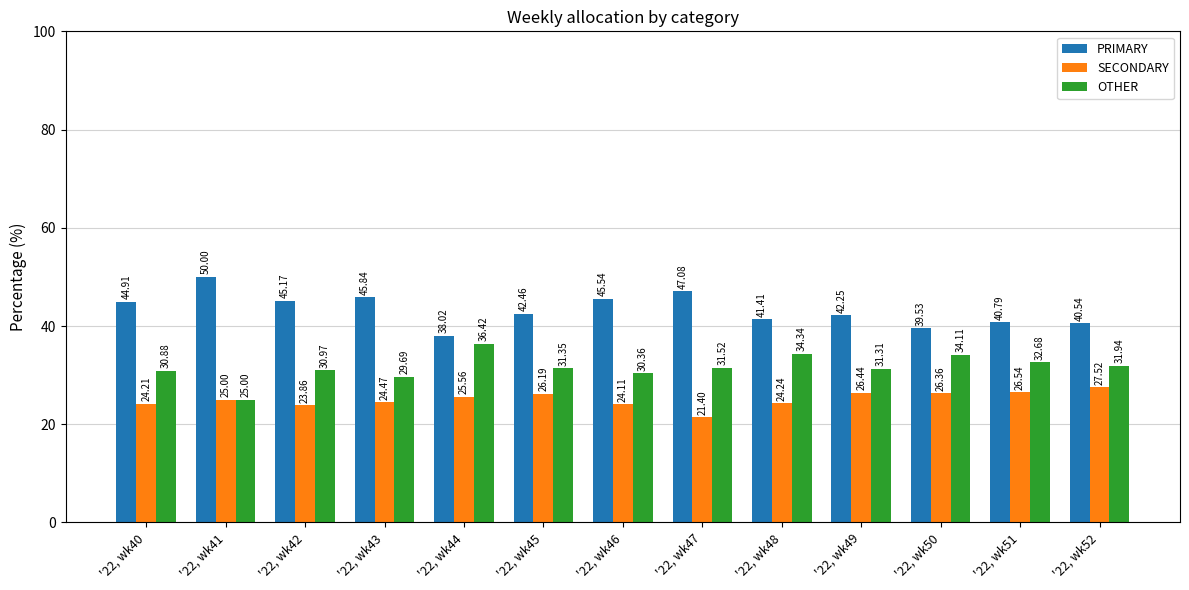

Is the value of PRIMARY at '22, wk40 greater than the value of SECONDARY at '22, wk46?

Yes